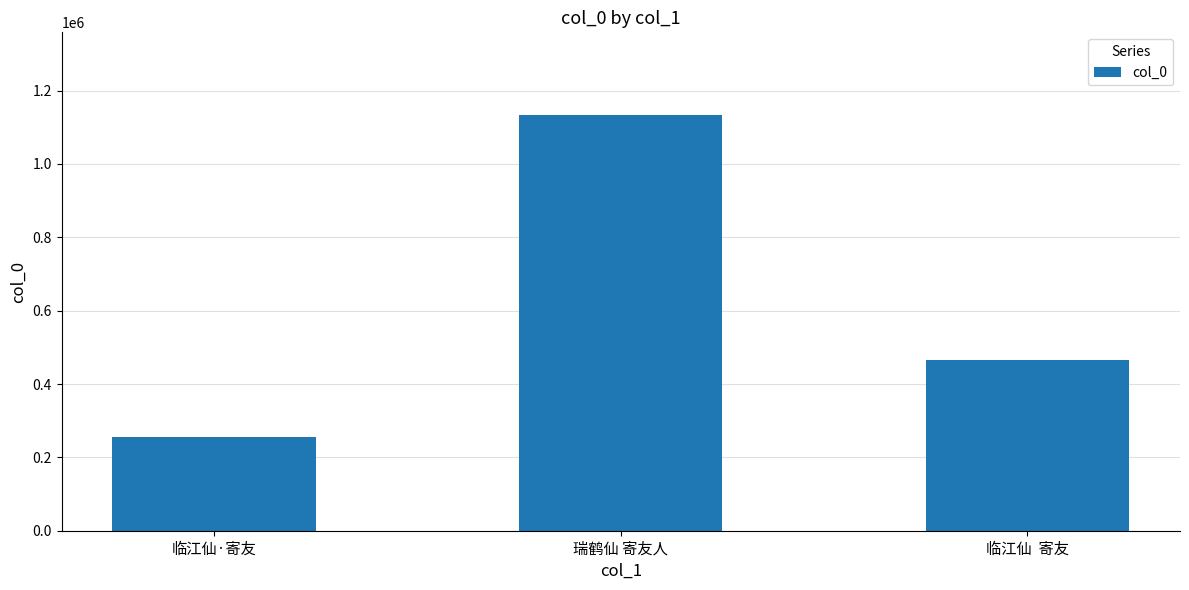

How many values are below 465448?

1